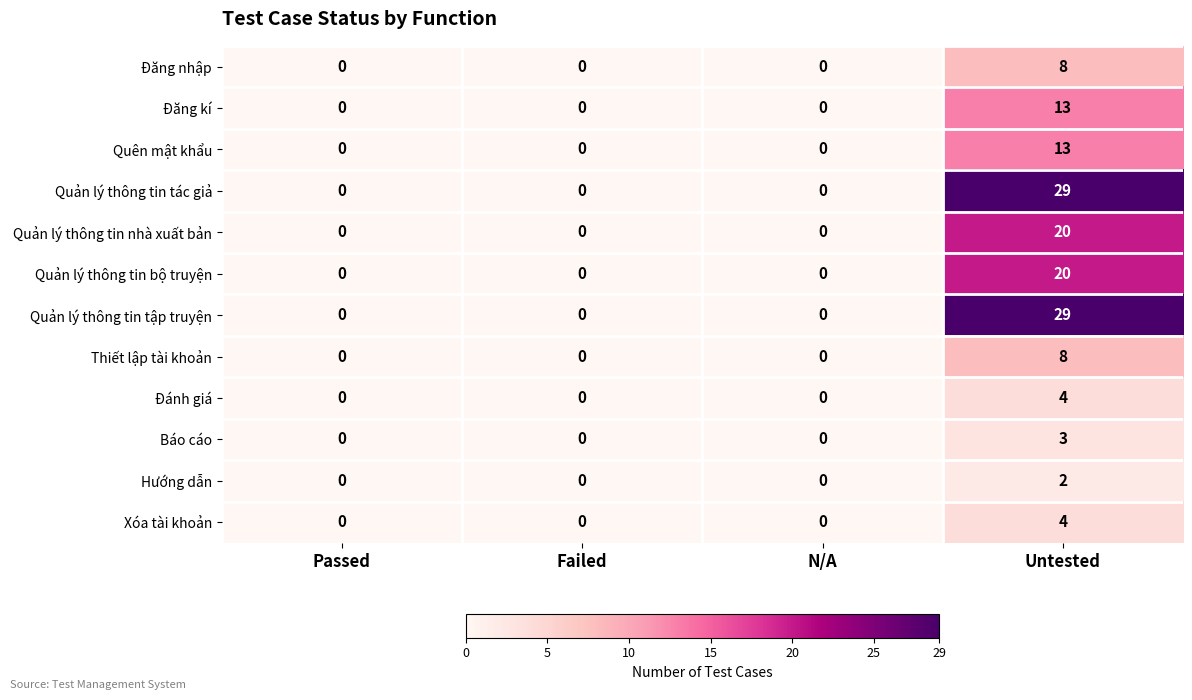

What is the maximum value shown in the chart?

29